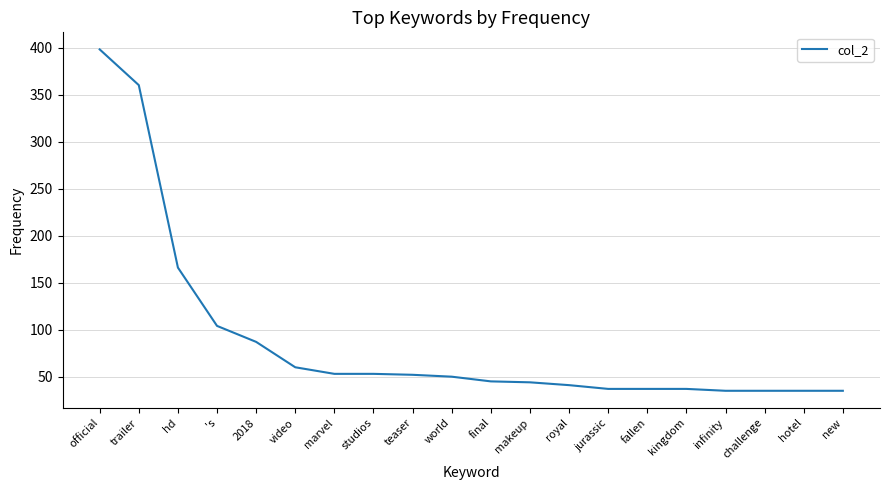

Where is the data nearest to the value 216?

hd